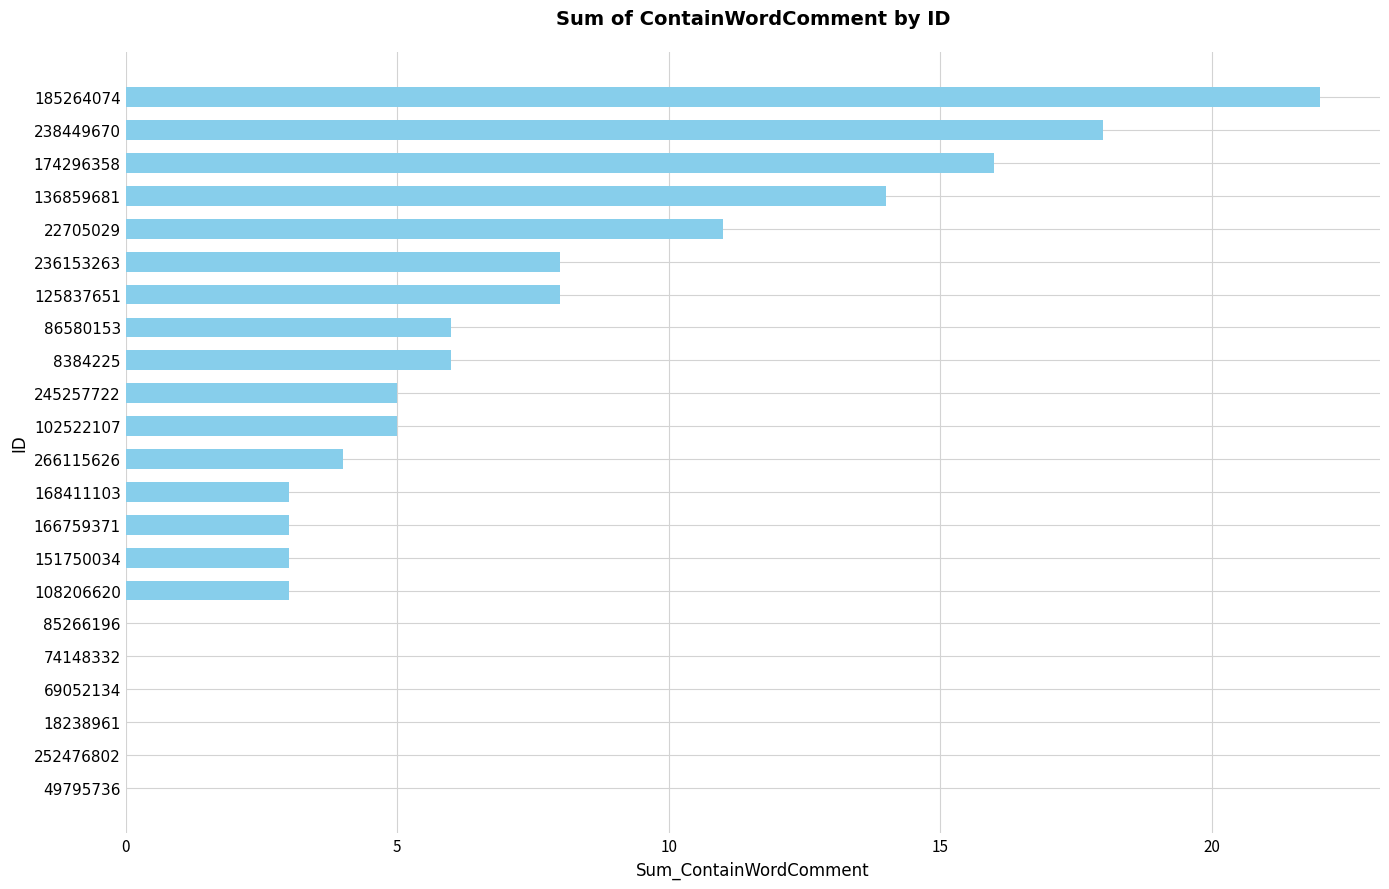

How many data points does each series have?

22